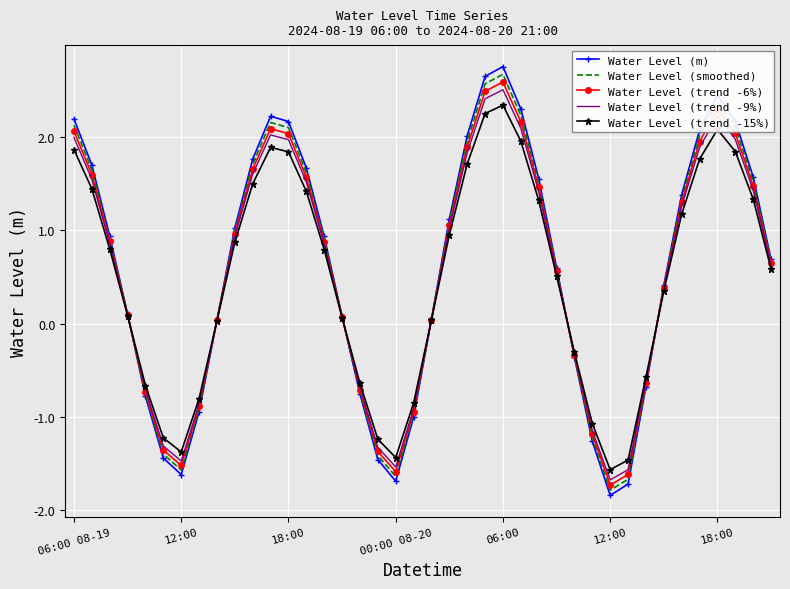

At how many categories does at least one series exceed 0?

27